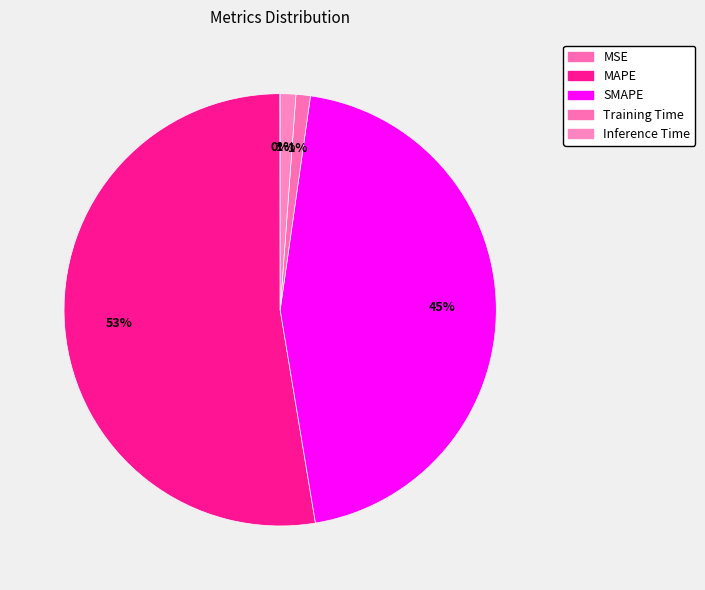

Is the sum of MSE and MAPE greater than half?

Yes